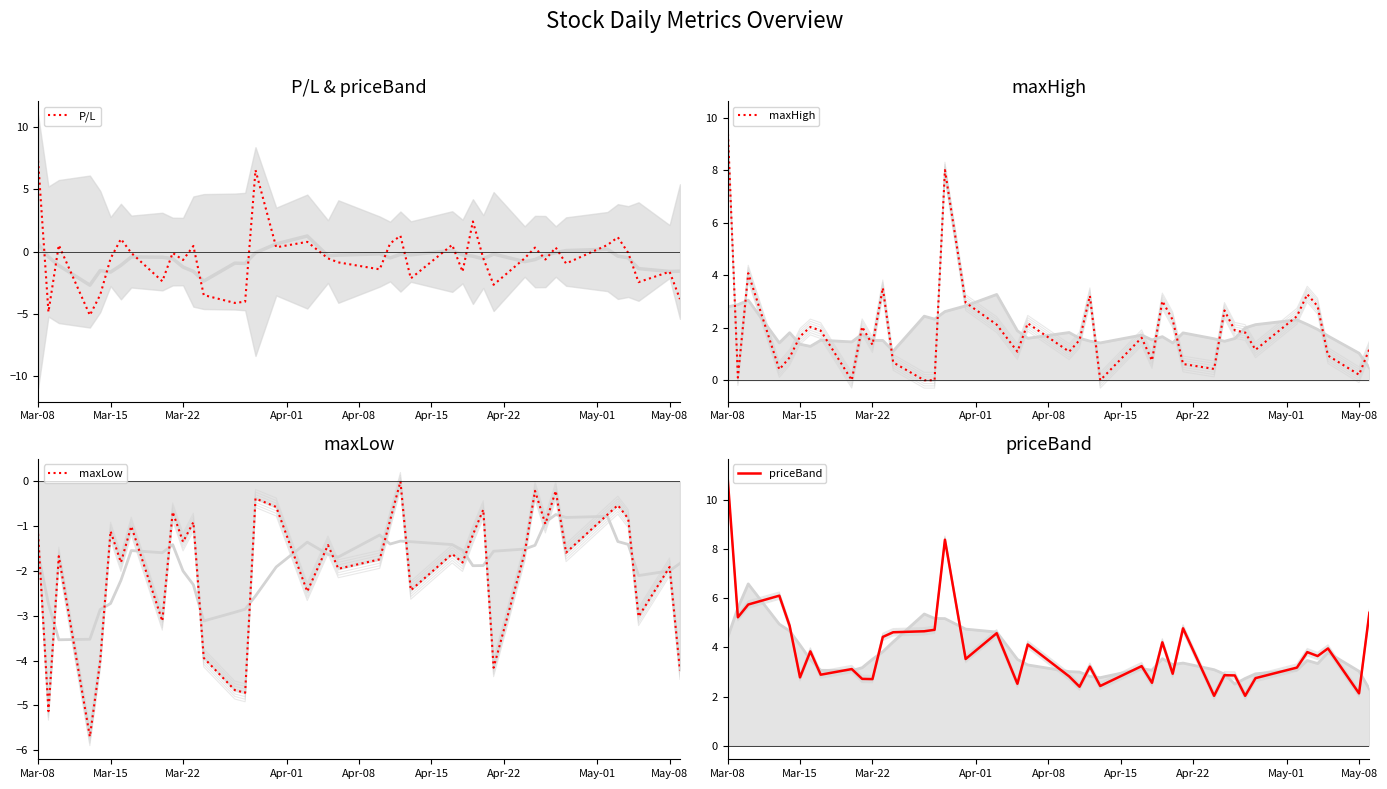

True or false: maxHigh and priceBand cross at least once.

False